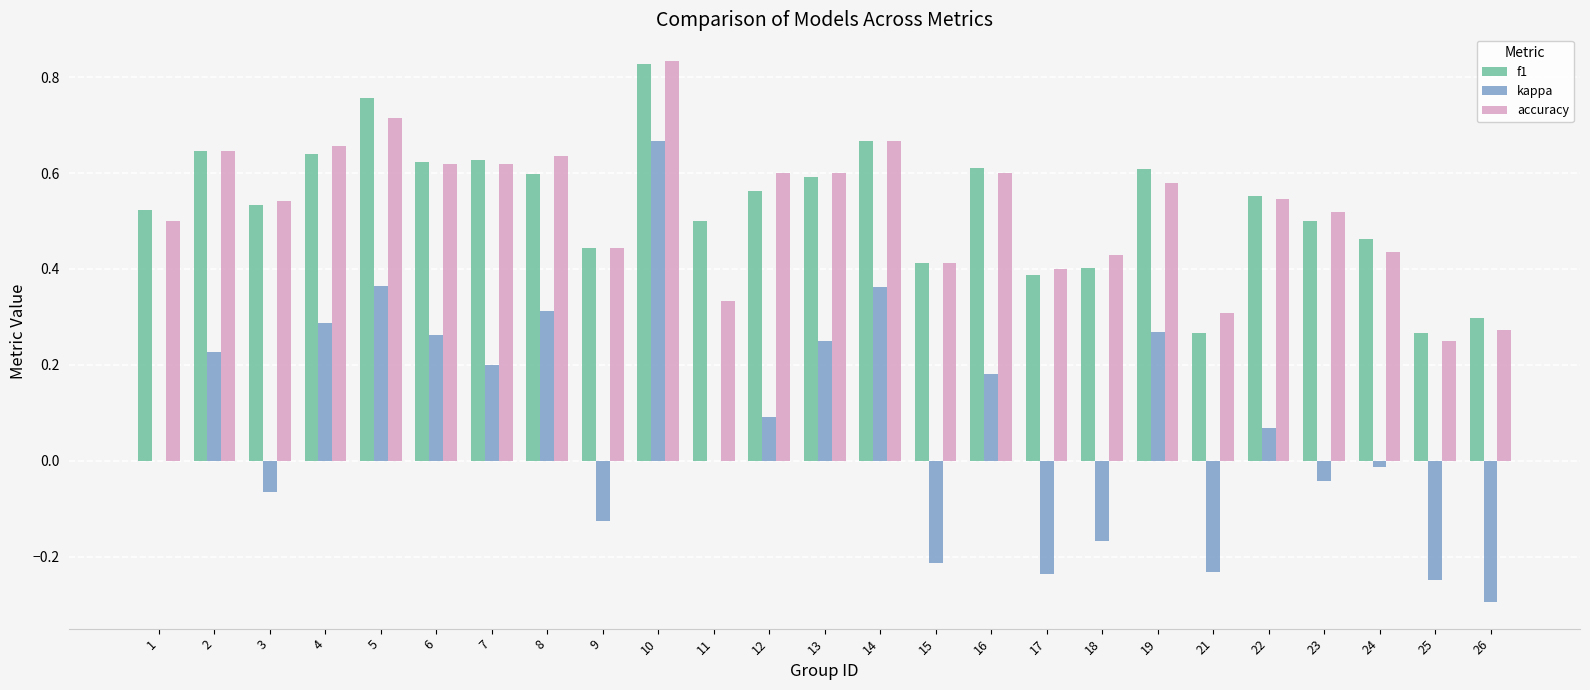

What is the sum of all f1 values?

13.3